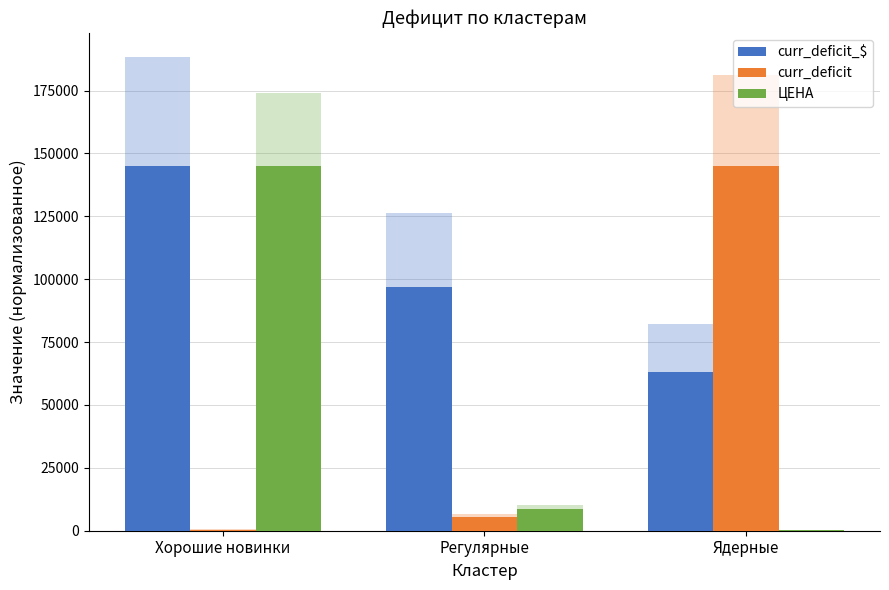

Reading left to right, what are all the values shown in this chart?

curr_deficit_$: Хорошие новинки=145032.6	Регулярные=97068.7	Ядерные=63273.1
curr_deficit: Хорошие новинки=475.7	Регулярные=5423.4	Ядерные=145032.6
ЦЕНА: Хорошие новинки=145032.6	Регулярные=8514.8	Ядерные=207.5